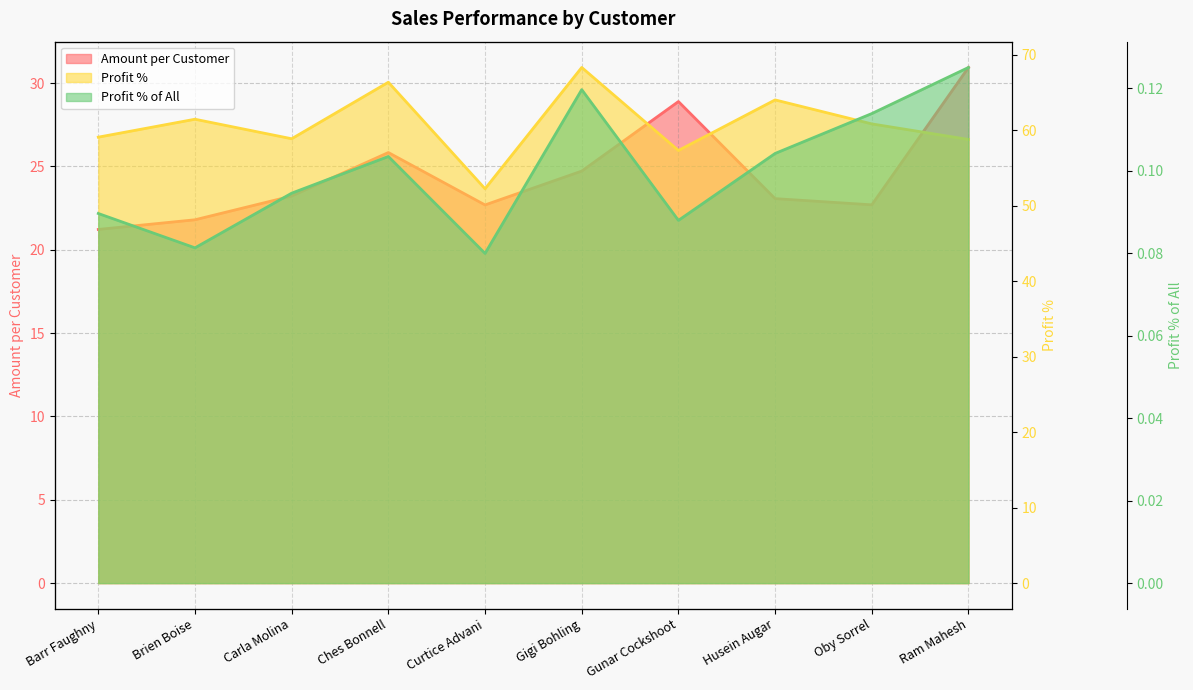

Which series changed the most between Ches Bonnell and Gunar Cockshoot?

Profit %